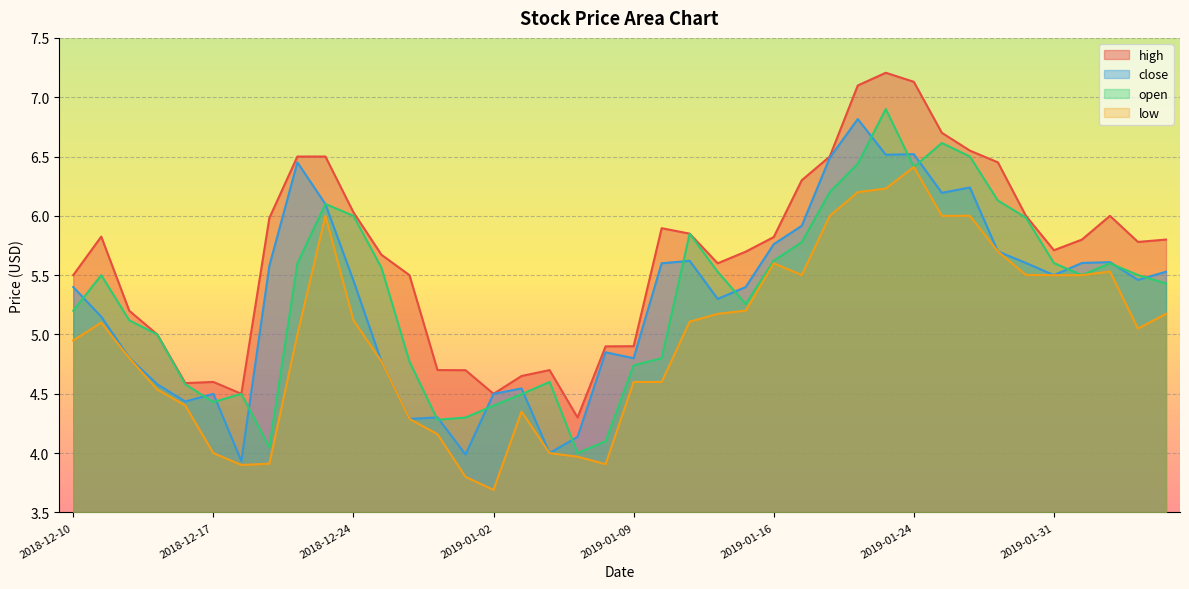

How many interior local valleys does the open series have?

7